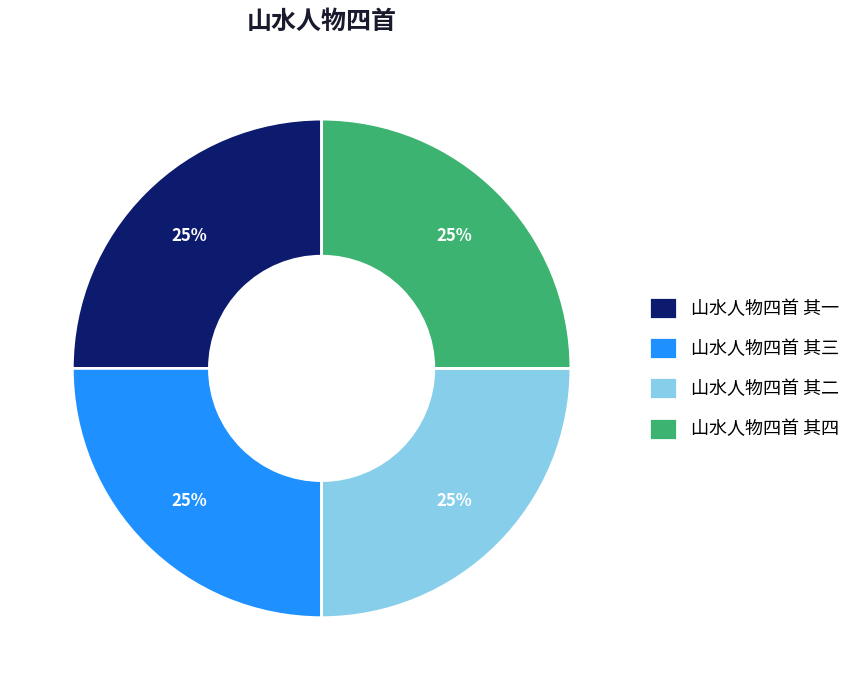

Is there a majority slice in this chart?

No